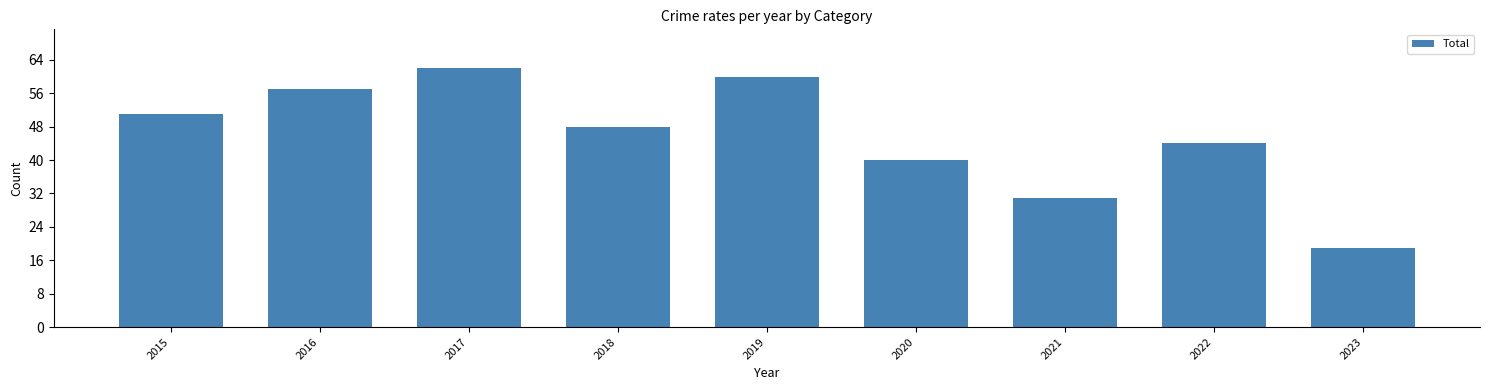

Between 2017 and 2022, which is larger?

2017